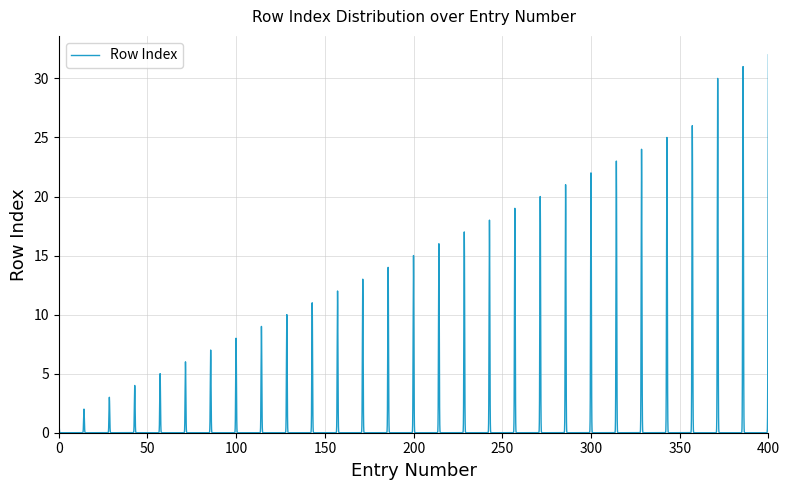

How many lines are shown in the chart?

1